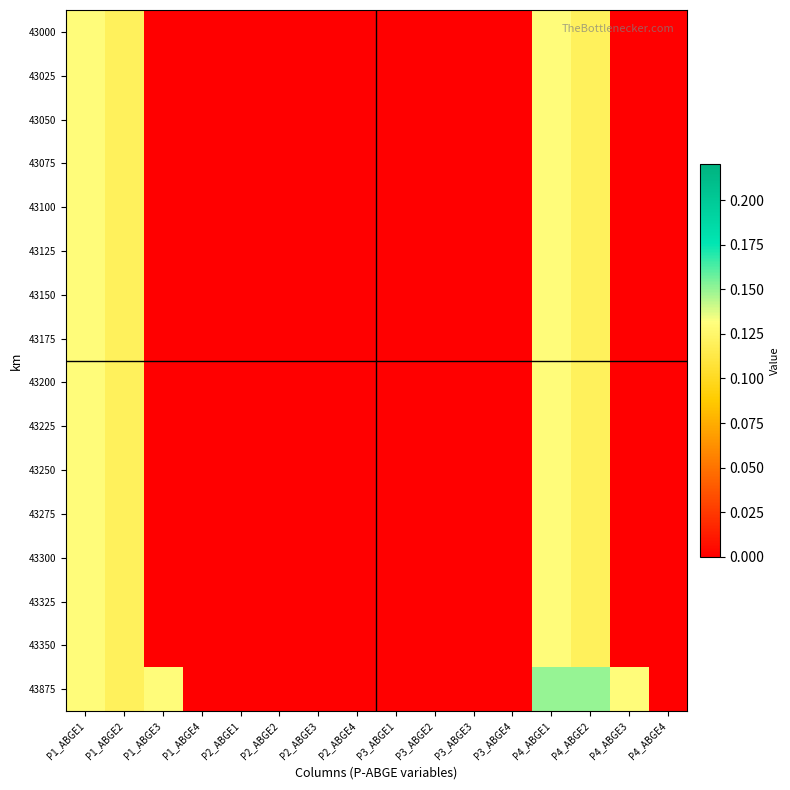

Reading left to right, what are all the values shown in this chart?

43000: P1_ABGE1=0.1	P1_ABGE2=0.1	P1_ABGE3=0.0	P1_ABGE4=0.0	P2_ABGE1=0.0	P2_ABGE2=0.0	P2_ABGE3=0.0	P2_ABGE4=0.0	P3_ABGE1=0.0	P3_ABGE2=0.0	P3_ABGE3=0.0	P3_ABGE4=0.0	P4_ABGE1=0.1	P4_ABGE2=0.1	P4_ABGE3=0.0	P4_ABGE4=0.0
43025: P1_ABGE1=0.1	P1_ABGE2=0.1	P1_ABGE3=0.0	P1_ABGE4=0.0	P2_ABGE1=0.0	P2_ABGE2=0.0	P2_ABGE3=0.0	P2_ABGE4=0.0	P3_ABGE1=0.0	P3_ABGE2=0.0	P3_ABGE3=0.0	P3_ABGE4=0.0	P4_ABGE1=0.1	P4_ABGE2=0.1	P4_ABGE3=0.0	P4_ABGE4=0.0
43050: P1_ABGE1=0.1	P1_ABGE2=0.1	P1_ABGE3=0.0	P1_ABGE4=0.0	P2_ABGE1=0.0	P2_ABGE2=0.0	P2_ABGE3=0.0	P2_ABGE4=0.0	P3_ABGE1=0.0	P3_ABGE2=0.0	P3_ABGE3=0.0	P3_ABGE4=0.0	P4_ABGE1=0.1	P4_ABGE2=0.1	P4_ABGE3=0.0	P4_ABGE4=0.0
43075: P1_ABGE1=0.1	P1_ABGE2=0.1	P1_ABGE3=0.0	P1_ABGE4=0.0	P2_ABGE1=0.0	P2_ABGE2=0.0	P2_ABGE3=0.0	P2_ABGE4=0.0	P3_ABGE1=0.0	P3_ABGE2=0.0	P3_ABGE3=0.0	P3_ABGE4=0.0	P4_ABGE1=0.1	P4_ABGE2=0.1	P4_ABGE3=0.0	P4_ABGE4=0.0
43100: P1_ABGE1=0.1	P1_ABGE2=0.1	P1_ABGE3=0.0	P1_ABGE4=0.0	P2_ABGE1=0.0	P2_ABGE2=0.0	P2_ABGE3=0.0	P2_ABGE4=0.0	P3_ABGE1=0.0	P3_ABGE2=0.0	P3_ABGE3=0.0	P3_ABGE4=0.0	P4_ABGE1=0.1	P4_ABGE2=0.1	P4_ABGE3=0.0	P4_ABGE4=0.0
43125: P1_ABGE1=0.1	P1_ABGE2=0.1	P1_ABGE3=0.0	P1_ABGE4=0.0	P2_ABGE1=0.0	P2_ABGE2=0.0	P2_ABGE3=0.0	P2_ABGE4=0.0	P3_ABGE1=0.0	P3_ABGE2=0.0	P3_ABGE3=0.0	P3_ABGE4=0.0	P4_ABGE1=0.1	P4_ABGE2=0.1	P4_ABGE3=0.0	P4_ABGE4=0.0
43150: P1_ABGE1=0.1	P1_ABGE2=0.1	P1_ABGE3=0.0	P1_ABGE4=0.0	P2_ABGE1=0.0	P2_ABGE2=0.0	P2_ABGE3=0.0	P2_ABGE4=0.0	P3_ABGE1=0.0	P3_ABGE2=0.0	P3_ABGE3=0.0	P3_ABGE4=0.0	P4_ABGE1=0.1	P4_ABGE2=0.1	P4_ABGE3=0.0	P4_ABGE4=0.0
43175: P1_ABGE1=0.1	P1_ABGE2=0.1	P1_ABGE3=0.0	P1_ABGE4=0.0	P2_ABGE1=0.0	P2_ABGE2=0.0	P2_ABGE3=0.0	P2_ABGE4=0.0	P3_ABGE1=0.0	P3_ABGE2=0.0	P3_ABGE3=0.0	P3_ABGE4=0.0	P4_ABGE1=0.1	P4_ABGE2=0.1	P4_ABGE3=0.0	P4_ABGE4=0.0
43200: P1_ABGE1=0.1	P1_ABGE2=0.1	P1_ABGE3=0.0	P1_ABGE4=0.0	P2_ABGE1=0.0	P2_ABGE2=0.0	P2_ABGE3=0.0	P2_ABGE4=0.0	P3_ABGE1=0.0	P3_ABGE2=0.0	P3_ABGE3=0.0	P3_ABGE4=0.0	P4_ABGE1=0.1	P4_ABGE2=0.1	P4_ABGE3=0.0	P4_ABGE4=0.0
43225: P1_ABGE1=0.1	P1_ABGE2=0.1	P1_ABGE3=0.0	P1_ABGE4=0.0	P2_ABGE1=0.0	P2_ABGE2=0.0	P2_ABGE3=0.0	P2_ABGE4=0.0	P3_ABGE1=0.0	P3_ABGE2=0.0	P3_ABGE3=0.0	P3_ABGE4=0.0	P4_ABGE1=0.1	P4_ABGE2=0.1	P4_ABGE3=0.0	P4_ABGE4=0.0
43250: P1_ABGE1=0.1	P1_ABGE2=0.1	P1_ABGE3=0.0	P1_ABGE4=0.0	P2_ABGE1=0.0	P2_ABGE2=0.0	P2_ABGE3=0.0	P2_ABGE4=0.0	P3_ABGE1=0.0	P3_ABGE2=0.0	P3_ABGE3=0.0	P3_ABGE4=0.0	P4_ABGE1=0.1	P4_ABGE2=0.1	P4_ABGE3=0.0	P4_ABGE4=0.0
43275: P1_ABGE1=0.1	P1_ABGE2=0.1	P1_ABGE3=0.0	P1_ABGE4=0.0	P2_ABGE1=0.0	P2_ABGE2=0.0	P2_ABGE3=0.0	P2_ABGE4=0.0	P3_ABGE1=0.0	P3_ABGE2=0.0	P3_ABGE3=0.0	P3_ABGE4=0.0	P4_ABGE1=0.1	P4_ABGE2=0.1	P4_ABGE3=0.0	P4_ABGE4=0.0
43300: P1_ABGE1=0.1	P1_ABGE2=0.1	P1_ABGE3=0.0	P1_ABGE4=0.0	P2_ABGE1=0.0	P2_ABGE2=0.0	P2_ABGE3=0.0	P2_ABGE4=0.0	P3_ABGE1=0.0	P3_ABGE2=0.0	P3_ABGE3=0.0	P3_ABGE4=0.0	P4_ABGE1=0.1	P4_ABGE2=0.1	P4_ABGE3=0.0	P4_ABGE4=0.0
43325: P1_ABGE1=0.1	P1_ABGE2=0.1	P1_ABGE3=0.0	P1_ABGE4=0.0	P2_ABGE1=0.0	P2_ABGE2=0.0	P2_ABGE3=0.0	P2_ABGE4=0.0	P3_ABGE1=0.0	P3_ABGE2=0.0	P3_ABGE3=0.0	P3_ABGE4=0.0	P4_ABGE1=0.1	P4_ABGE2=0.1	P4_ABGE3=0.0	P4_ABGE4=0.0
43350: P1_ABGE1=0.1	P1_ABGE2=0.1	P1_ABGE3=0.0	P1_ABGE4=0.0	P2_ABGE1=0.0	P2_ABGE2=0.0	P2_ABGE3=0.0	P2_ABGE4=0.0	P3_ABGE1=0.0	P3_ABGE2=0.0	P3_ABGE3=0.0	P3_ABGE4=0.0	P4_ABGE1=0.1	P4_ABGE2=0.1	P4_ABGE3=0.0	P4_ABGE4=0.0
43875: P1_ABGE1=0.1	P1_ABGE2=0.1	P1_ABGE3=0.1	P1_ABGE4=0.0	P2_ABGE1=0.0	P2_ABGE2=0.0	P2_ABGE3=0.0	P2_ABGE4=0.0	P3_ABGE1=0.0	P3_ABGE2=0.0	P3_ABGE3=0.0	P3_ABGE4=0.0	P4_ABGE1=0.1	P4_ABGE2=0.1	P4_ABGE3=0.1	P4_ABGE4=0.0